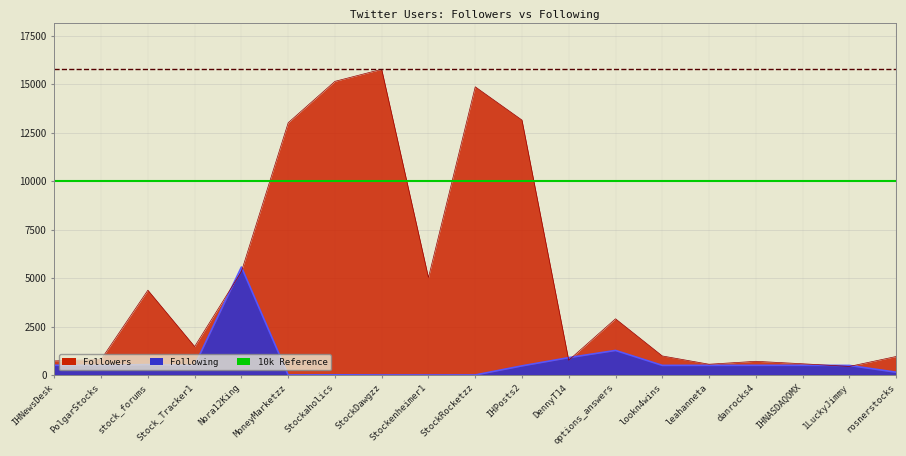

Which series has the largest range (max minus min)?

Followers